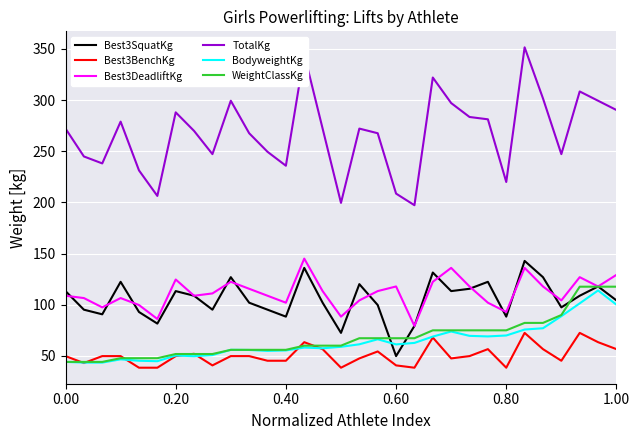

Which series has the largest range (max minus min)?

TotalKg